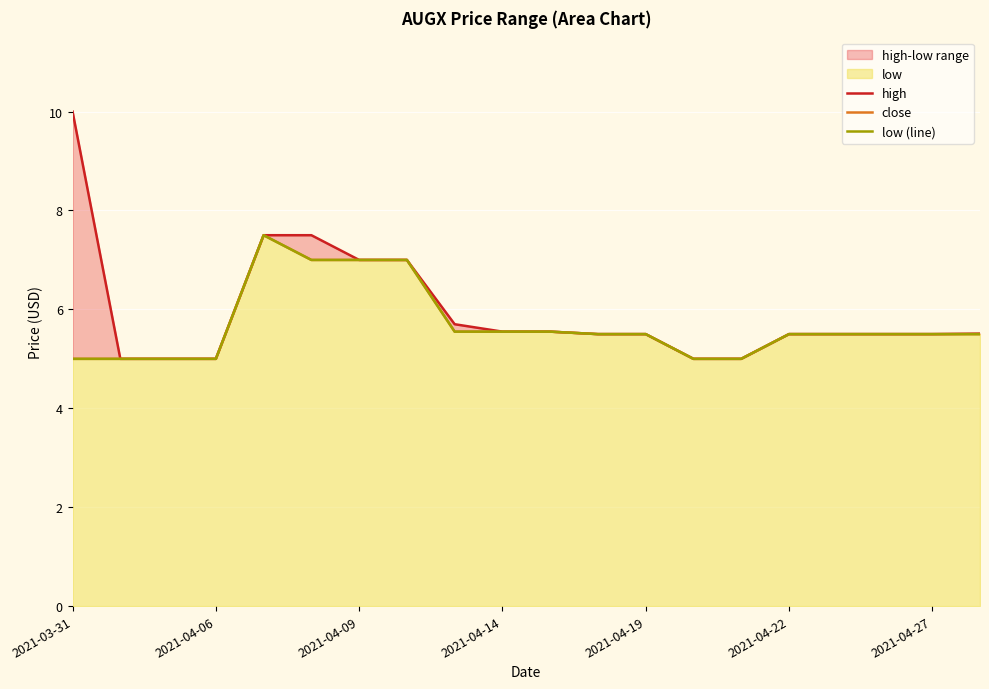

How many lines are shown in the chart?

3